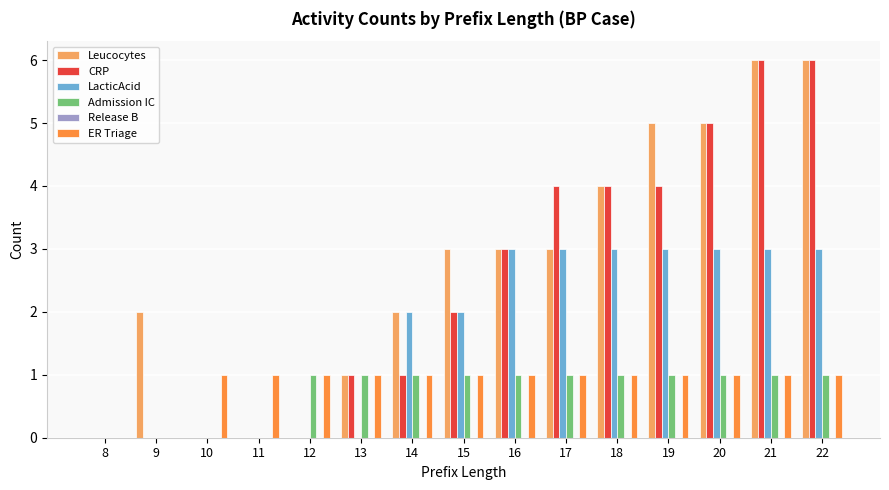

Between 8 and 9, which series saw the biggest shift?

Leucocytes